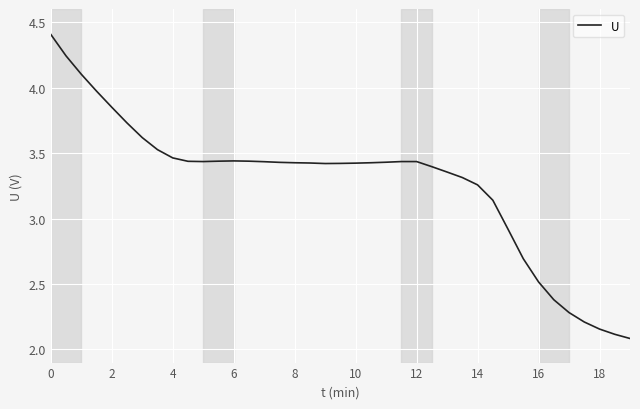

What is the difference between the maximum and minimum values?

2.3